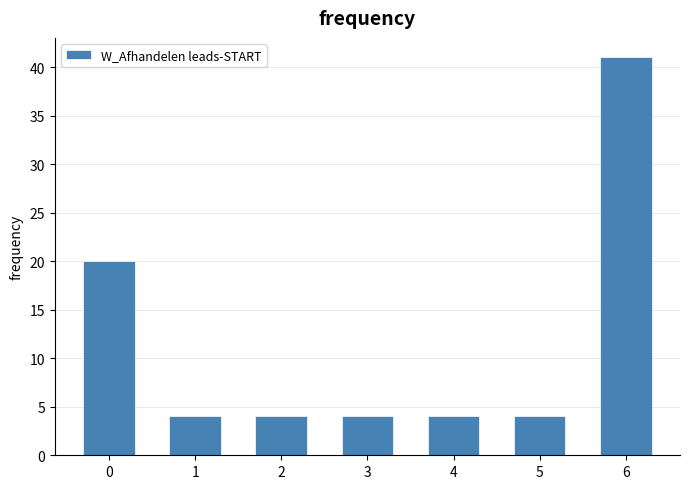

Reading left to right, what are all the values shown in this chart?

20	4	4	4	4	4	41